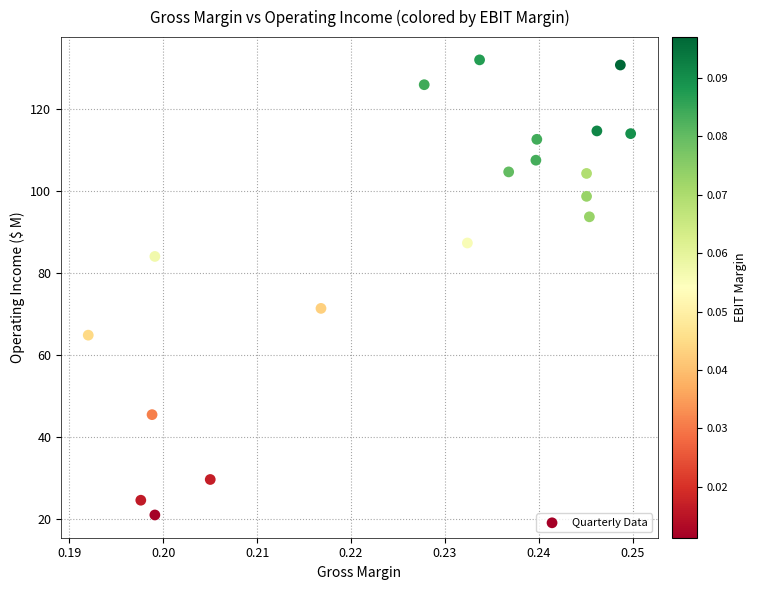

What is the range of Y values (max minus min)?

110.9